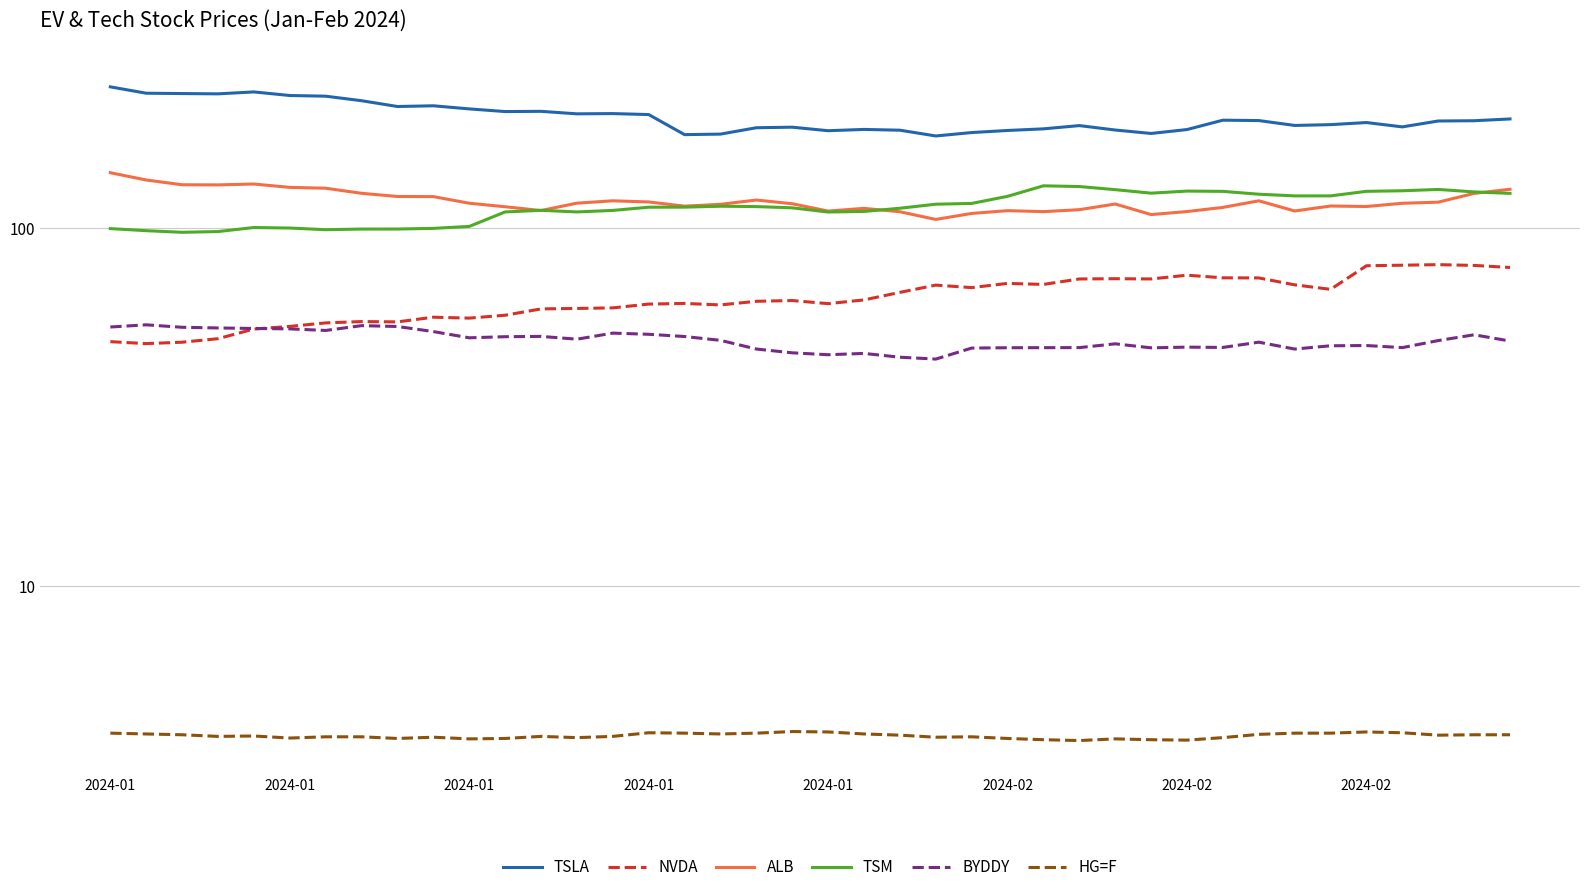

Does the chart have visible grid lines?

Yes